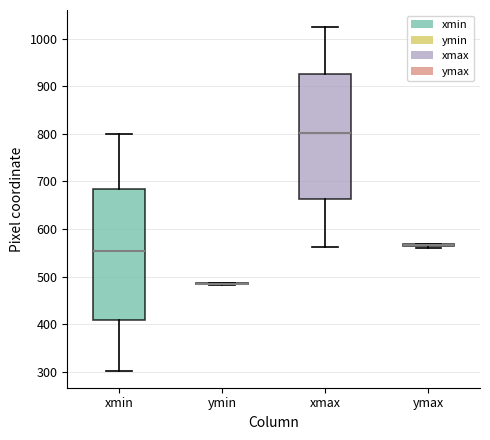

Reading left to right, read every box against the y-axis: the position of its median line, the range the box covers, and the ends of its whiskers. The values are not printed on the chart, so give them approximately, as read against the axis.

xmin: median 550, box 410 to 680, whiskers 300 to 800
ymin: box collapsed to a line at 480, whiskers 480 to 490
xmax: median 800, box 660 to 930, whiskers 560 to 1020
ymax: box collapsed to a line at 570, whiskers 560 to 570